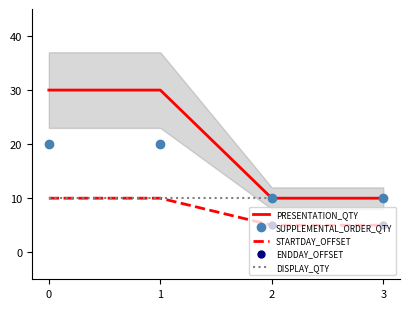

What is the spread (max minus min) of values at 3?

5